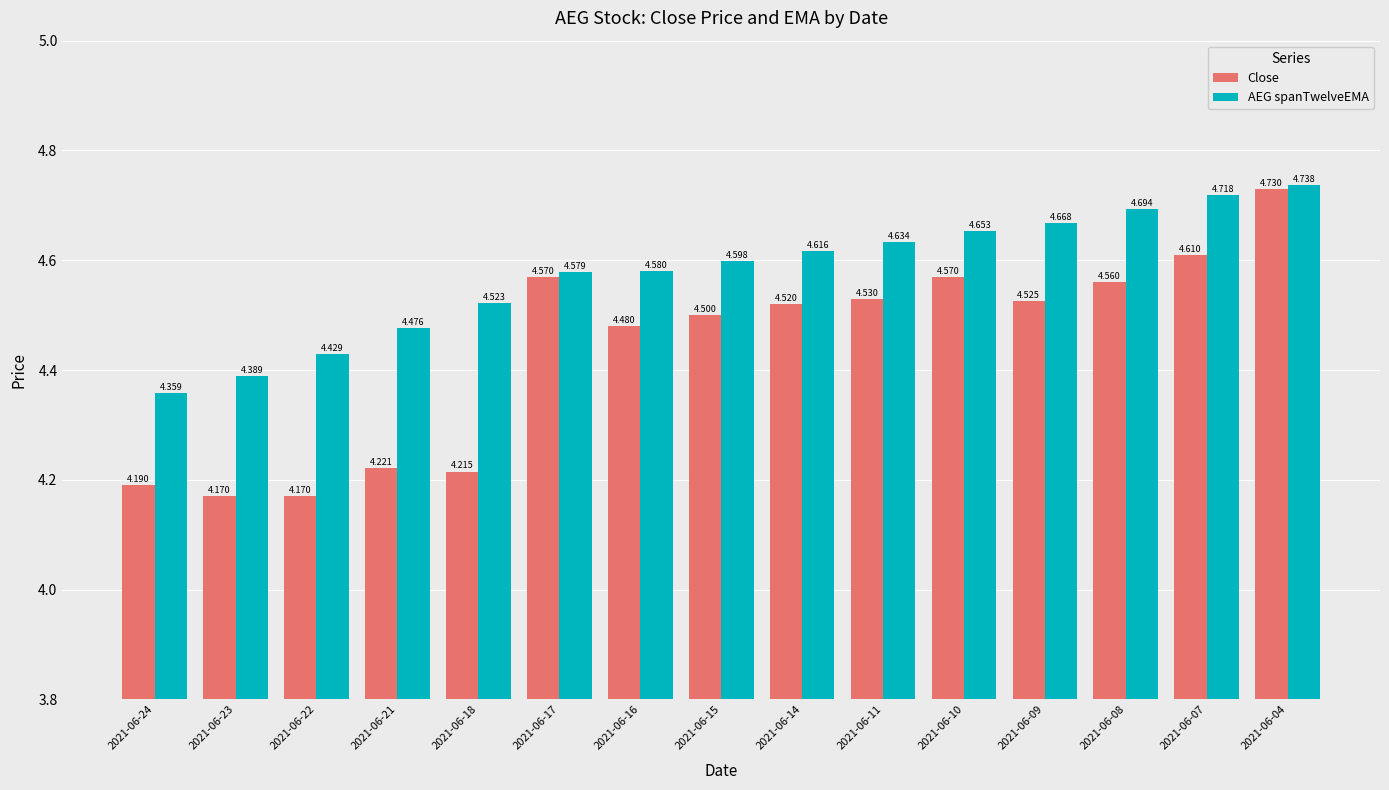

Between 2021-06-09 and 2021-06-07, which series saw the biggest shift?

Close